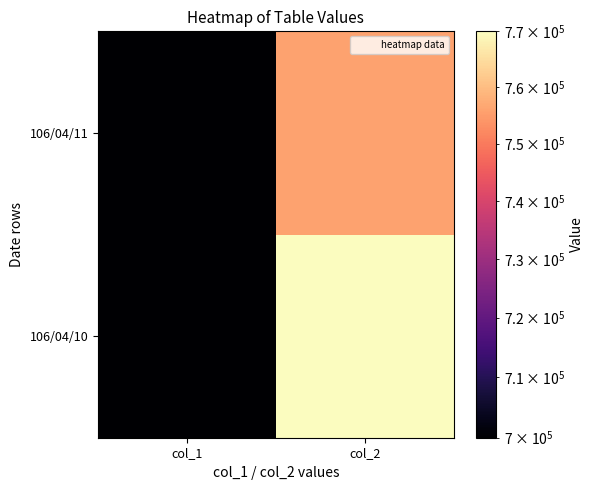

At which category is the sum across all series the highest?

col_2